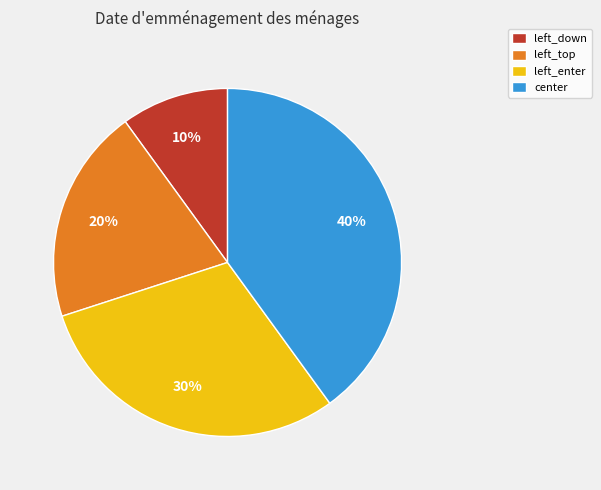

To the nearest percent, what is the difference between the center and left_down slice percentages?

30%